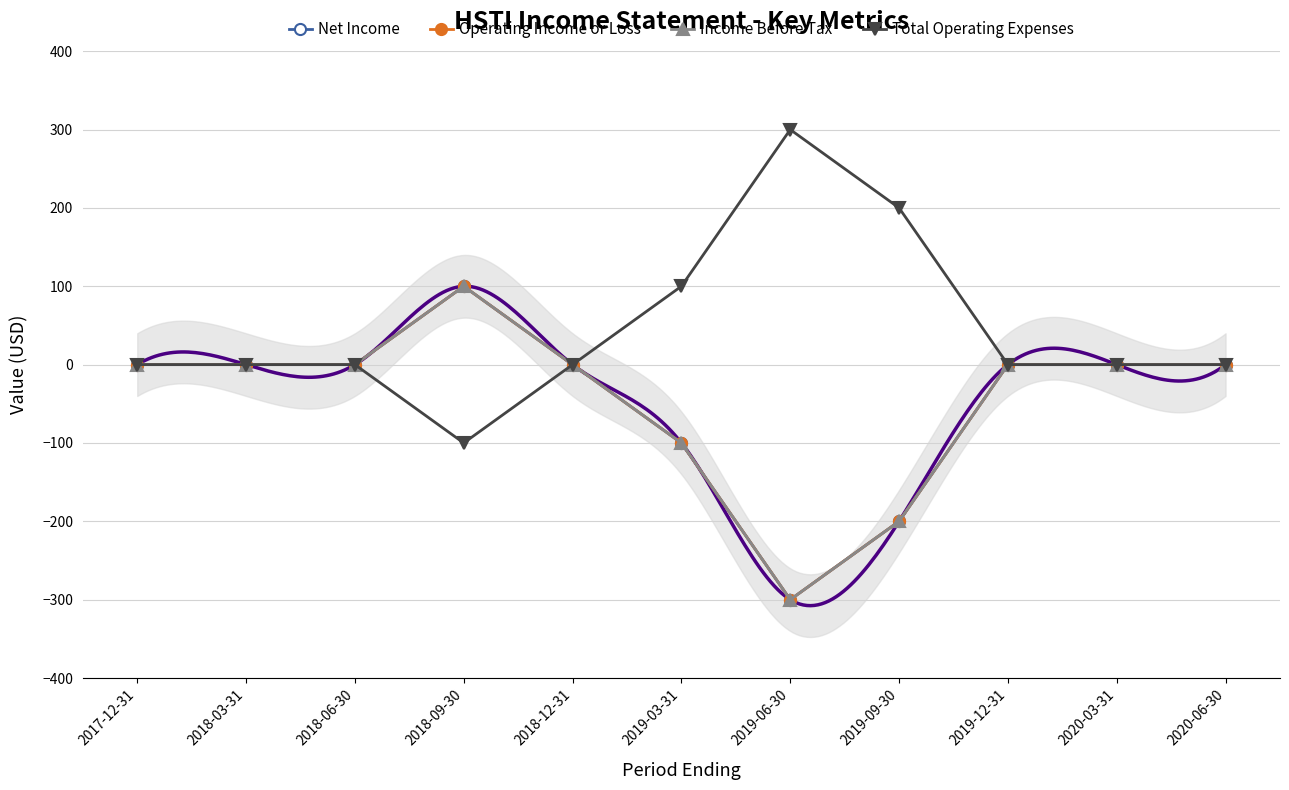

At which category is the sum across all series the highest?

2018-09-30